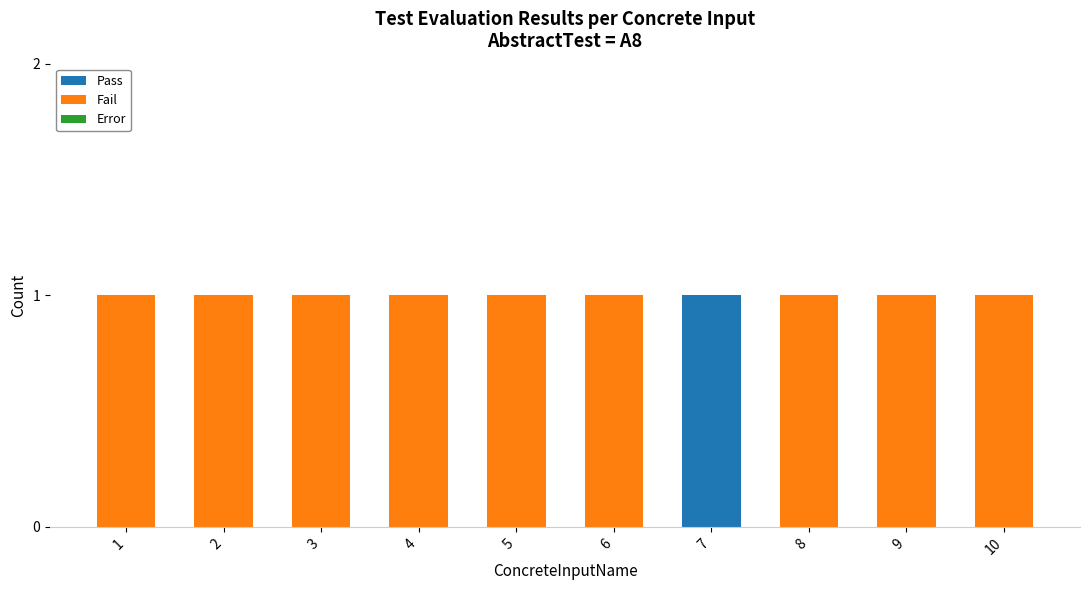

True or false: Pass has a value of 1 at 2.

False